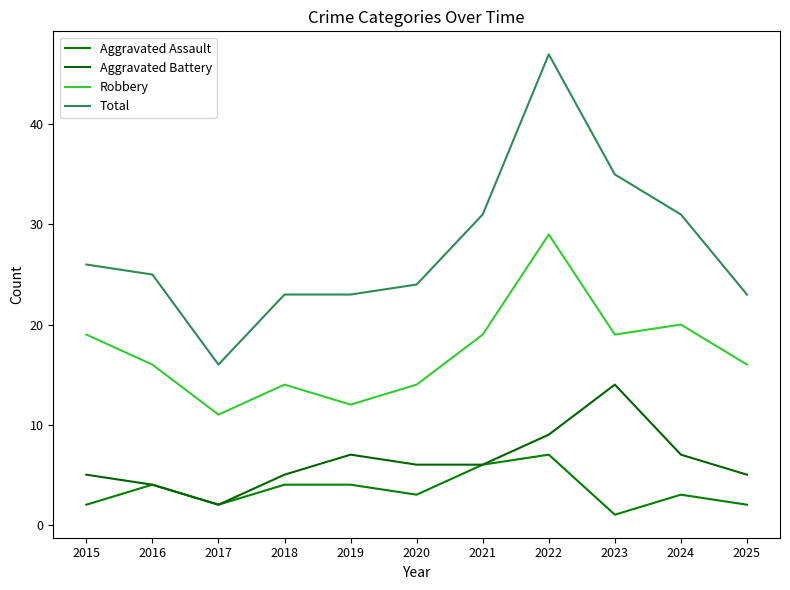

How many categories are shown in the chart?

11